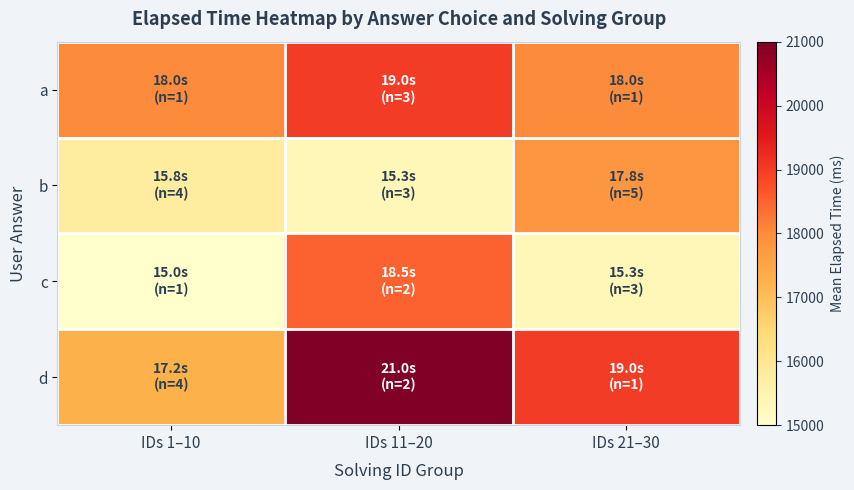

Rank the series at IDs 1–10 from lowest to highest value.

c, b, d, a